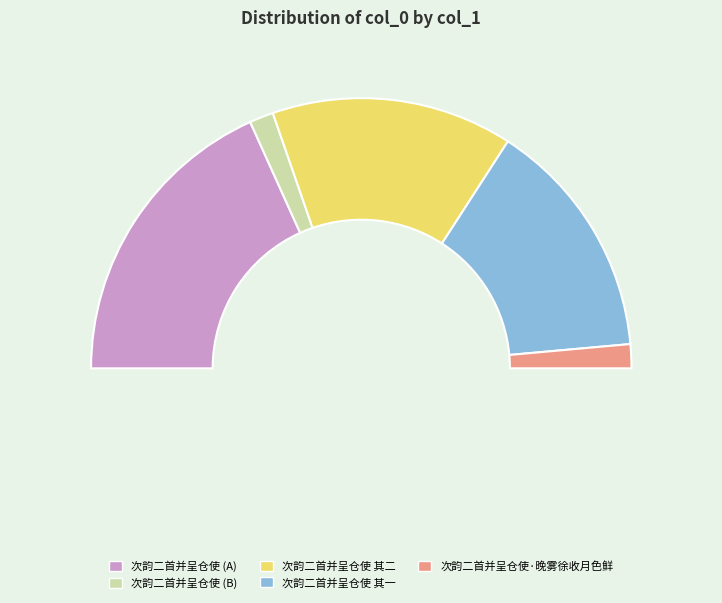

Count the number of slices in the pie.

5